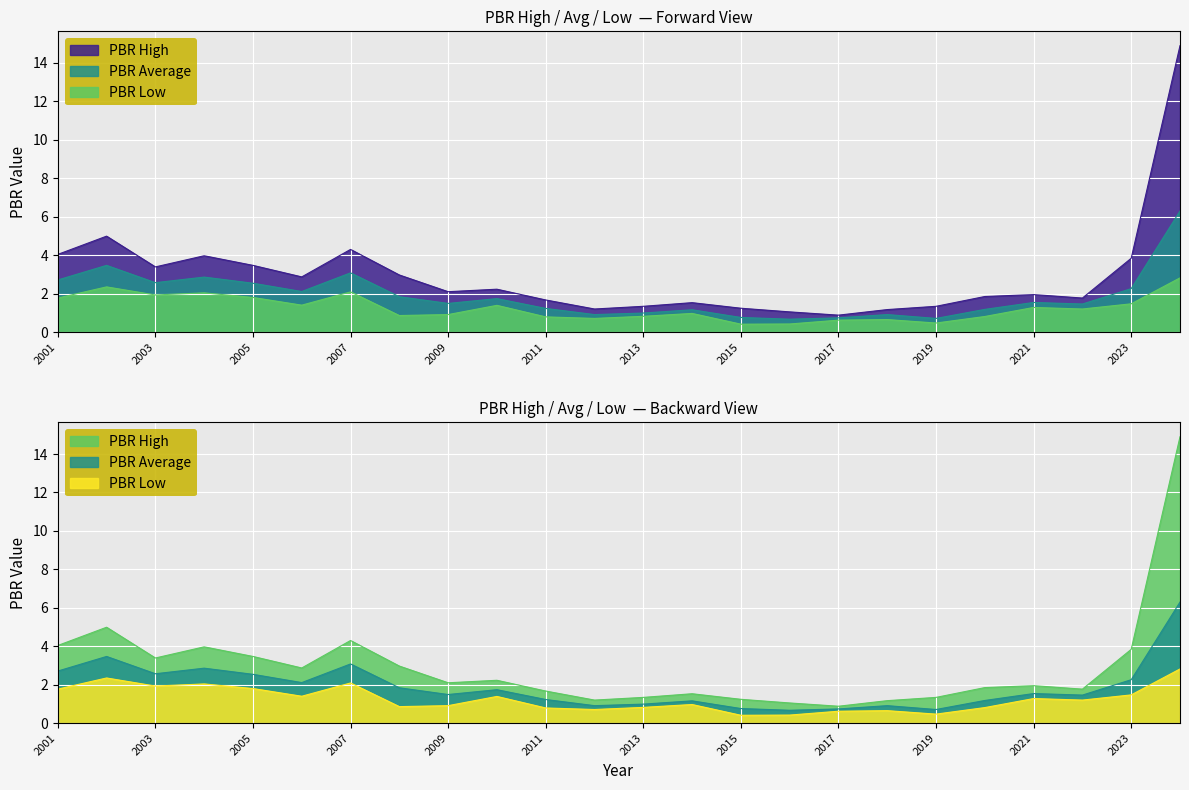

What is the value of the PBR Low point at the 21st from the left?

1.3